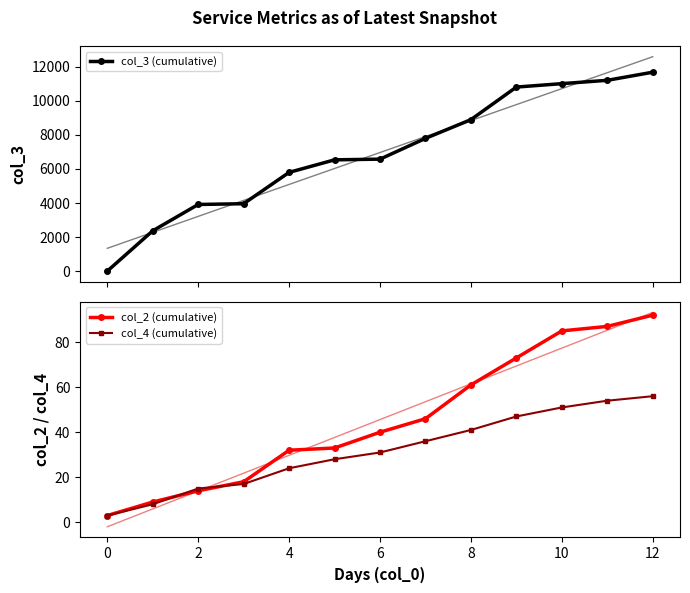

Is the value of col_2 (cumulative) at 6 greater than the value of col_4 (cumulative) at 12?

No